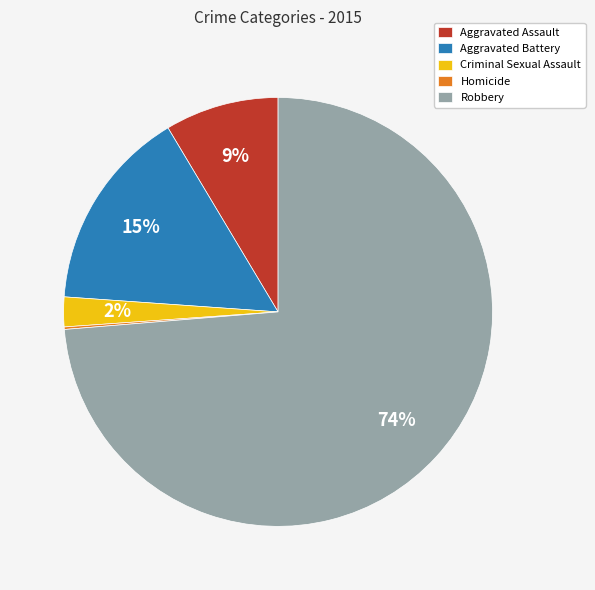

To the nearest percent, what percentage of the pie is Criminal Sexual Assault?

2%